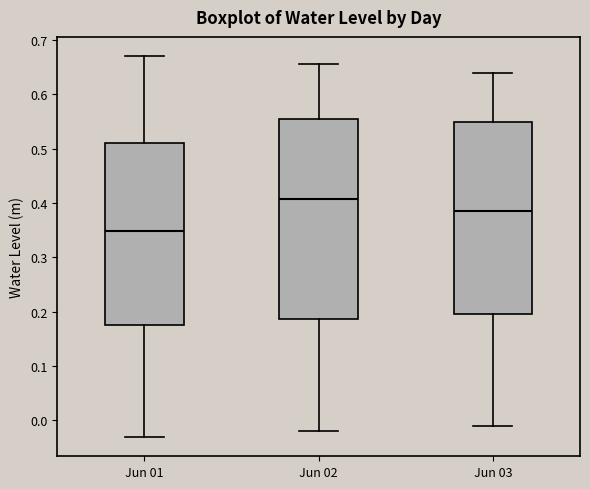

Where does the lower whisker of the box for Jun 01 end on the y-axis? The values are not printed on the chart, so give them approximately, as read against the axis.

-0.03